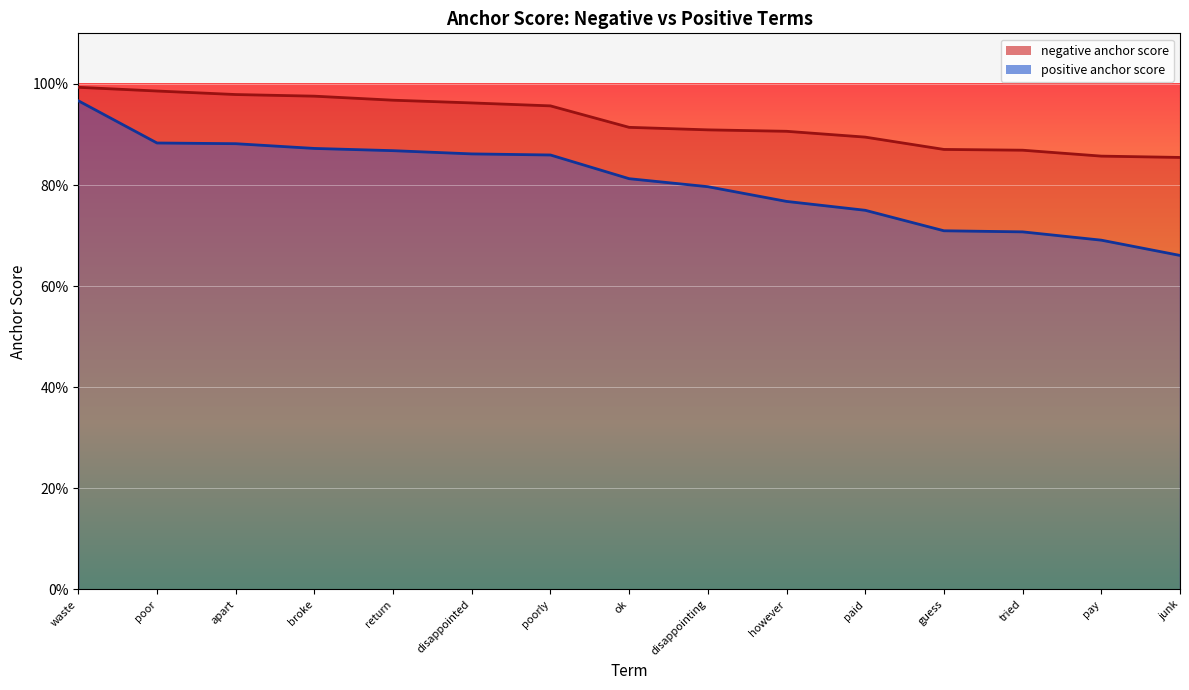

What is the lowest value of the negative anchor score series?

0.9